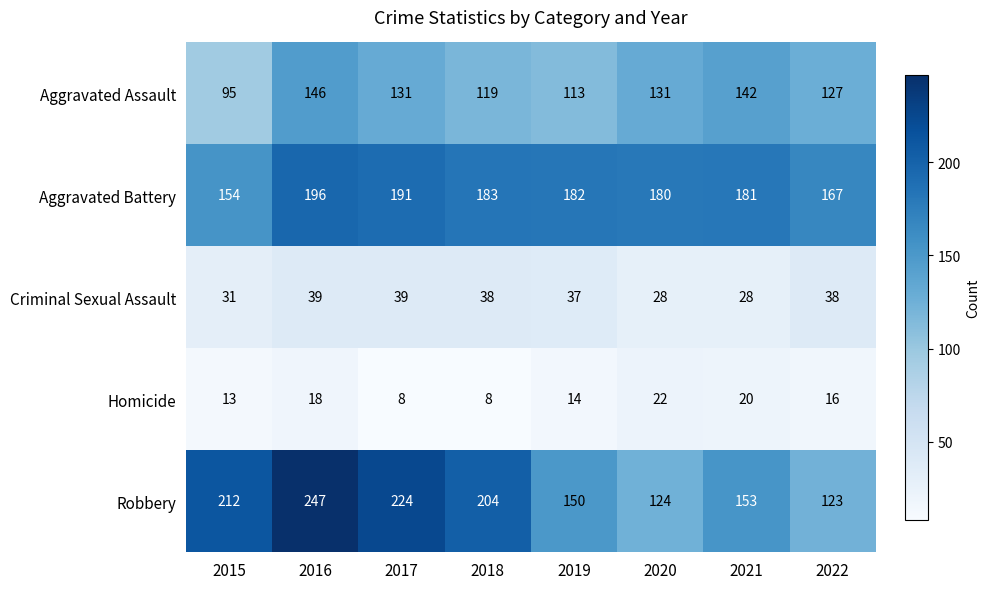

What is the total value across all series at 2020?

485